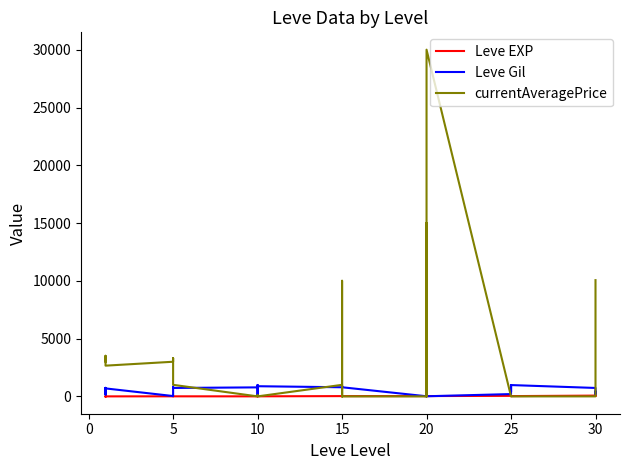

At which category does Leve Gil reach its first local peak?

5